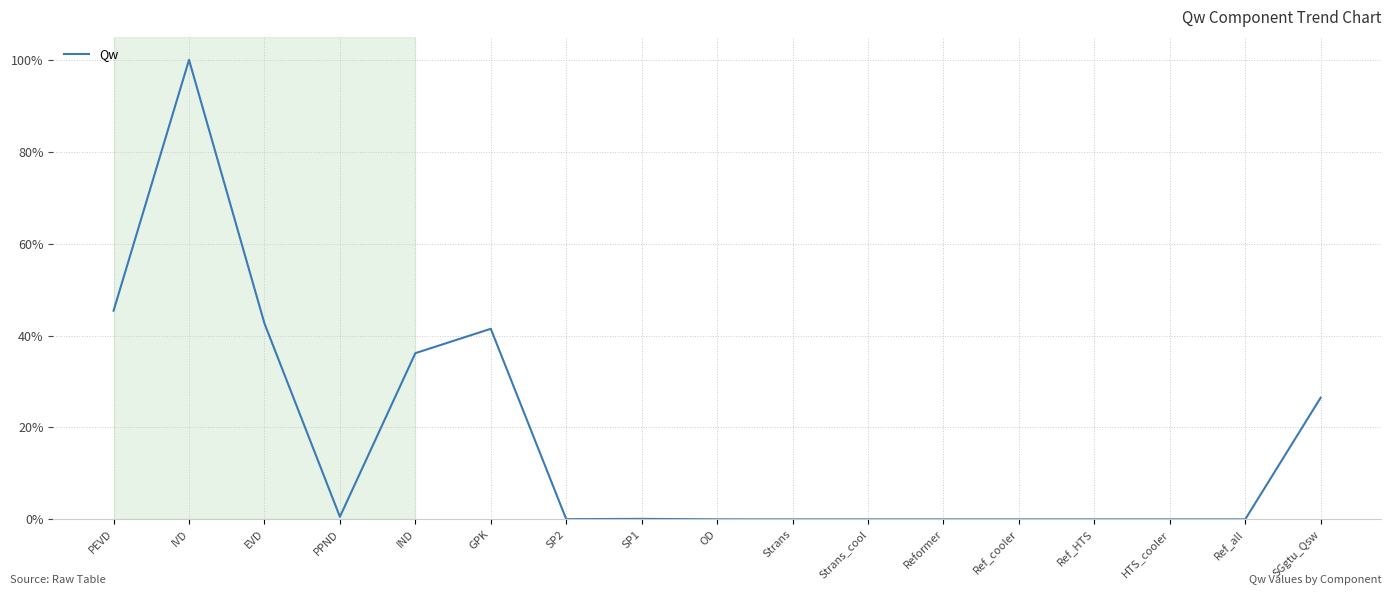

Does the chart have visible grid lines?

Yes